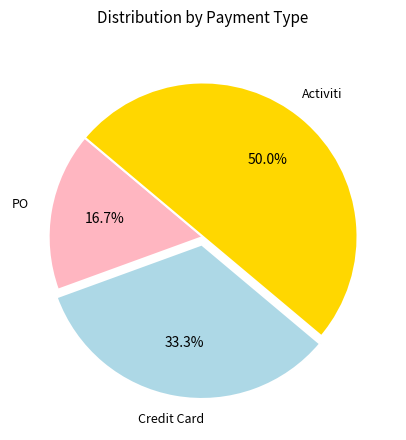

Does PO account for over 50% of the chart?

No